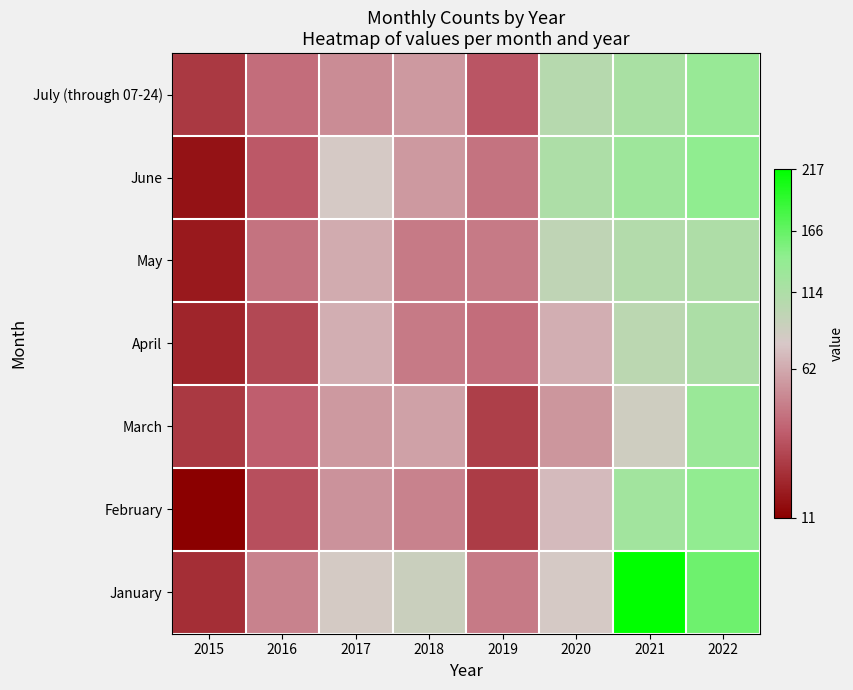

Rank the series at 2016 from highest to lowest value.

January, May, July (through 07-24), March, June, February, April